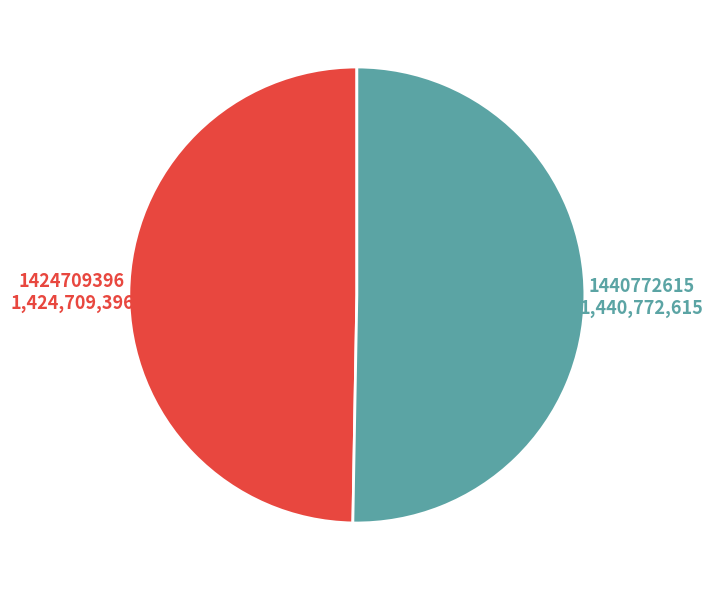

How many slices are in this pie chart?

2